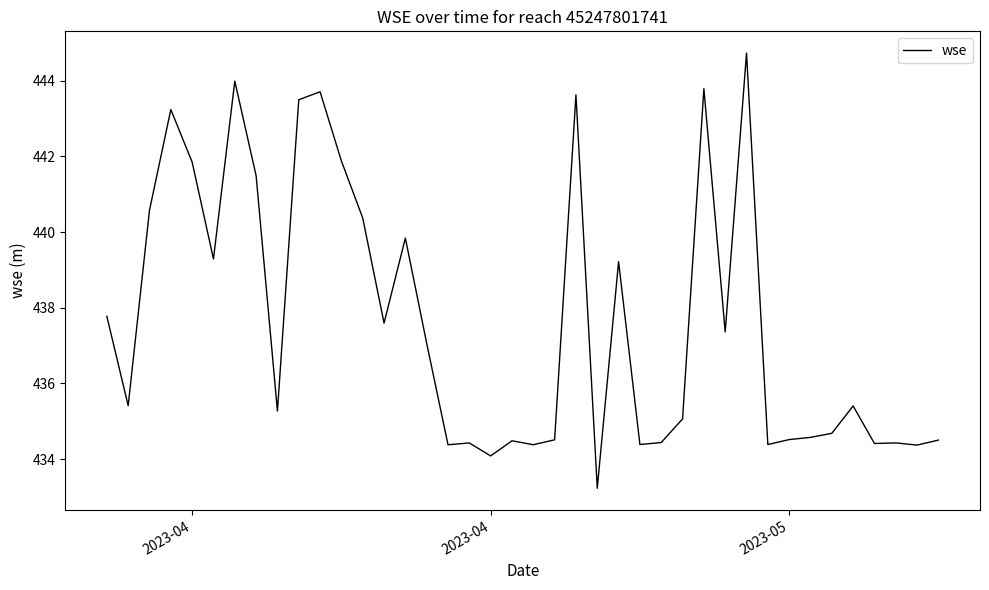

What is the maximum value shown in the chart?

444.7